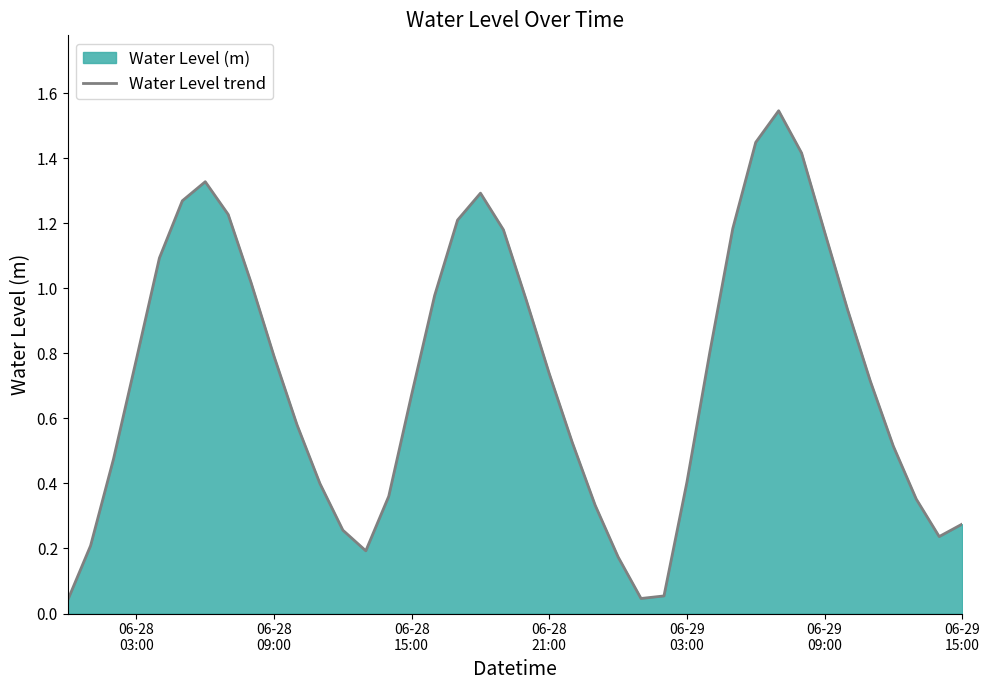

What is the average value?

0.7